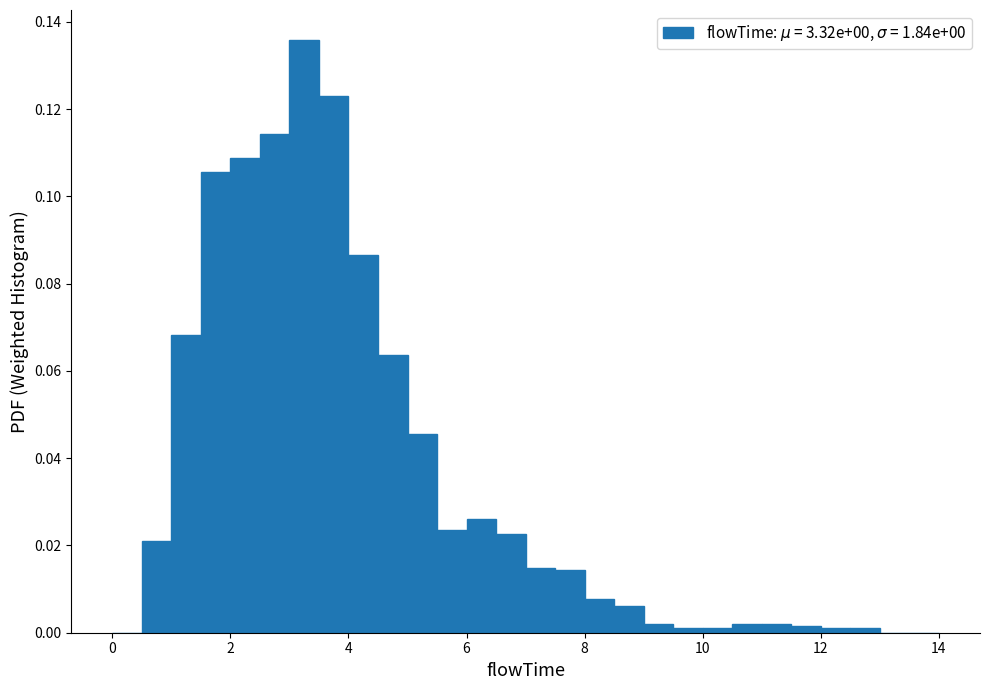

Read against the x-axis, roughly where is the centre of the tallest bar?

3.2